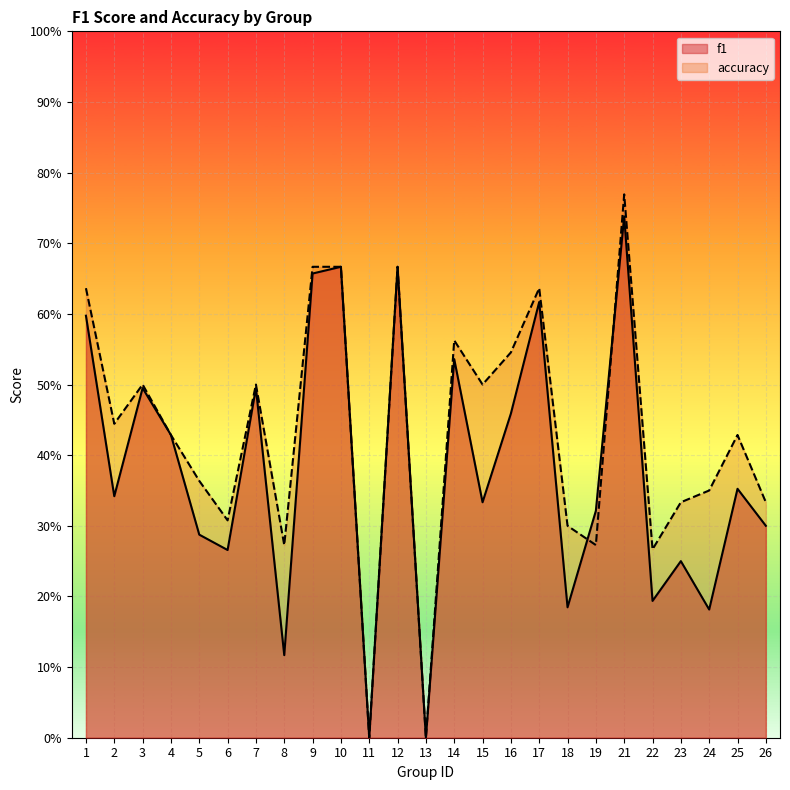

Reading left to right, extract all data points from this chart.

f1: 1=0.6	2=0.3	3=0.5	4=0.4	5=0.3	6=0.3	7=0.5	8=0.1	9=0.7	10=0.7	11=0.0	12=0.7	13=0.0	14=0.5	15=0.3	16=0.5	17=0.6	18=0.2	19=0.3	21=0.7	22=0.2	23=0.2	24=0.2	25=0.4	26=0.3
accuracy: 1=0.6	2=0.4	3=0.5	4=0.4	5=0.4	6=0.3	7=0.5	8=0.3	9=0.7	10=0.7	11=0.0	12=0.7	13=0.0	14=0.6	15=0.5	16=0.5	17=0.6	18=0.3	19=0.3	21=0.8	22=0.3	23=0.3	24=0.3	25=0.4	26=0.3